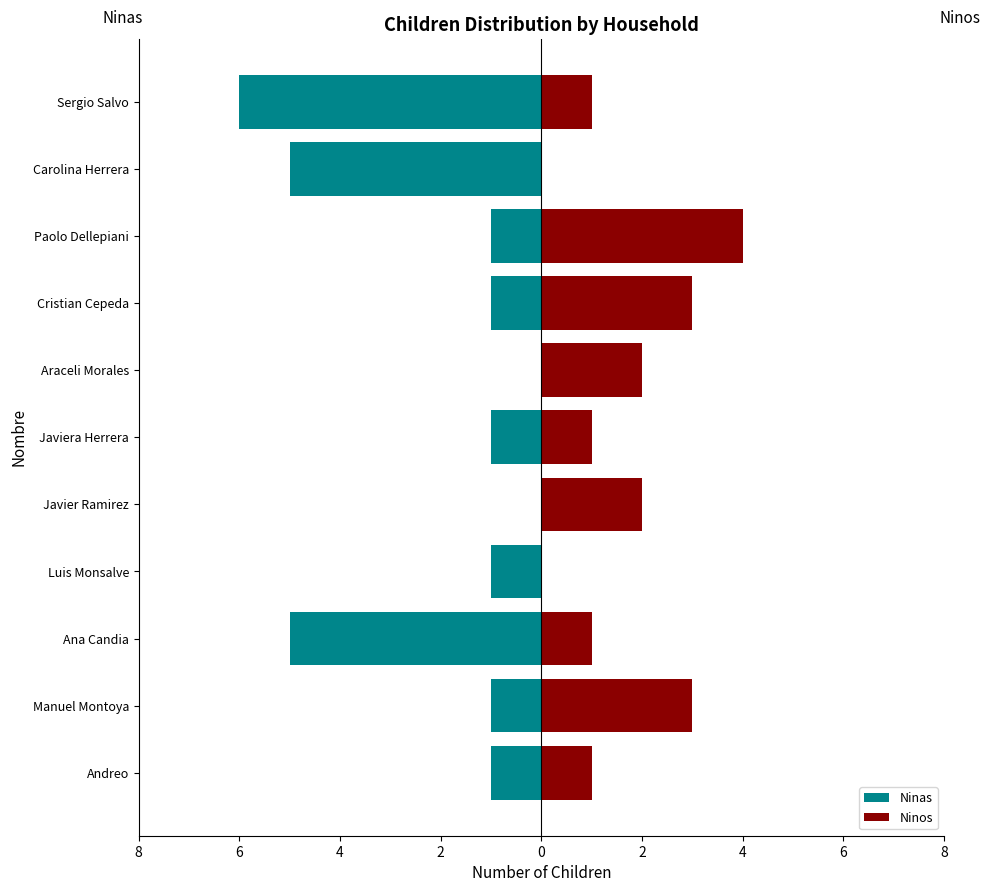

Between Araceli Morales and Carolina Herrera, which series saw the biggest shift?

Ninas